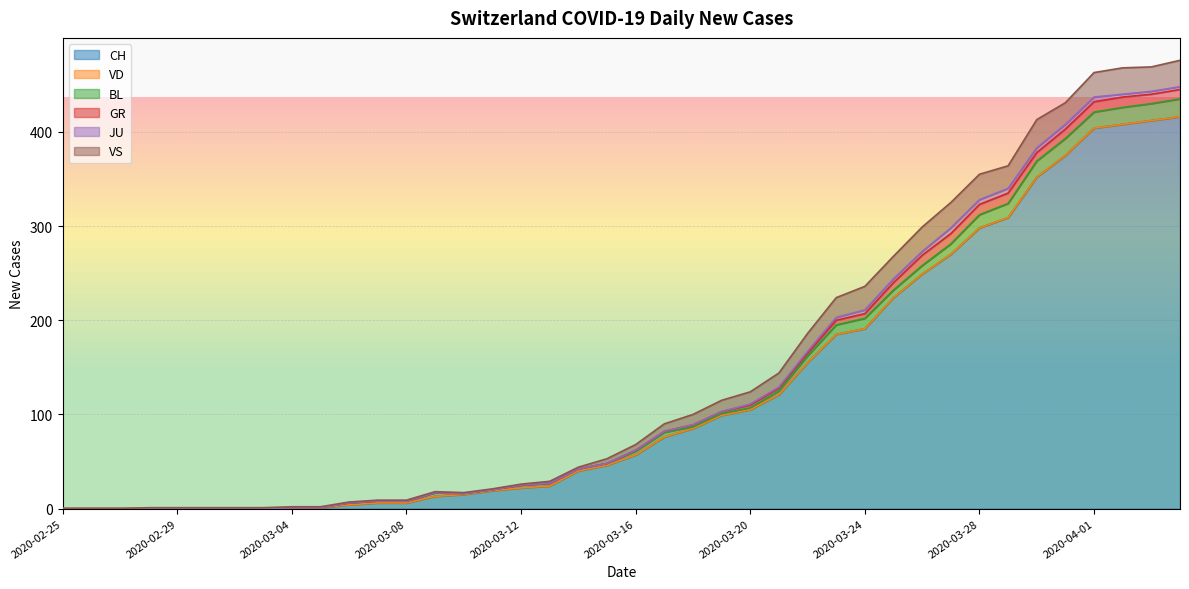

True or false: JU and GR cross at least once.

False